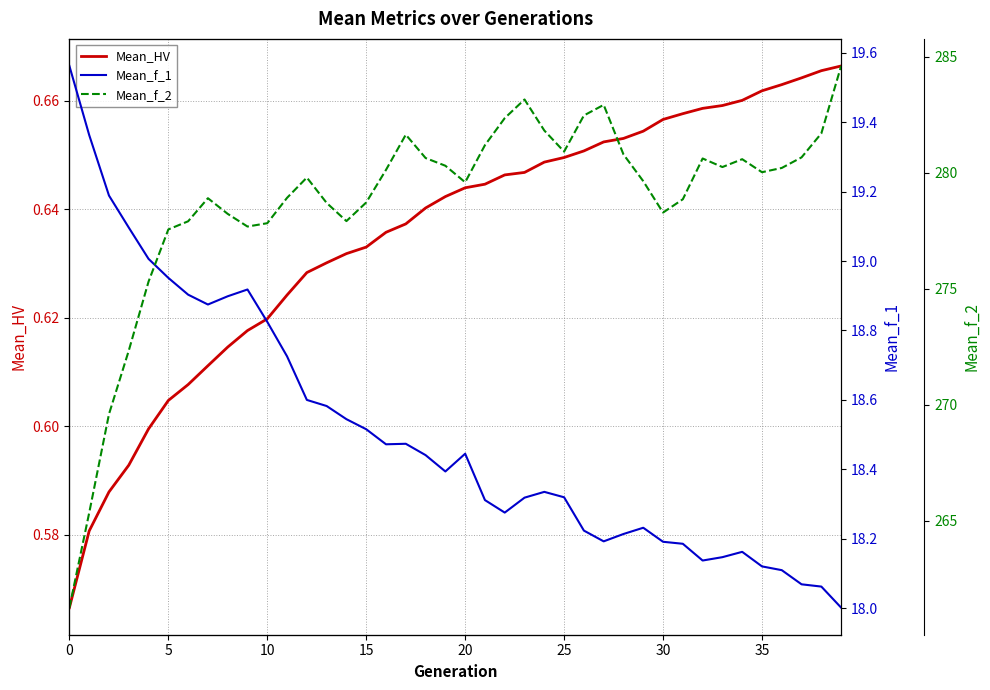

Is it true that Mean_HV equals 0.7 at 26?

True